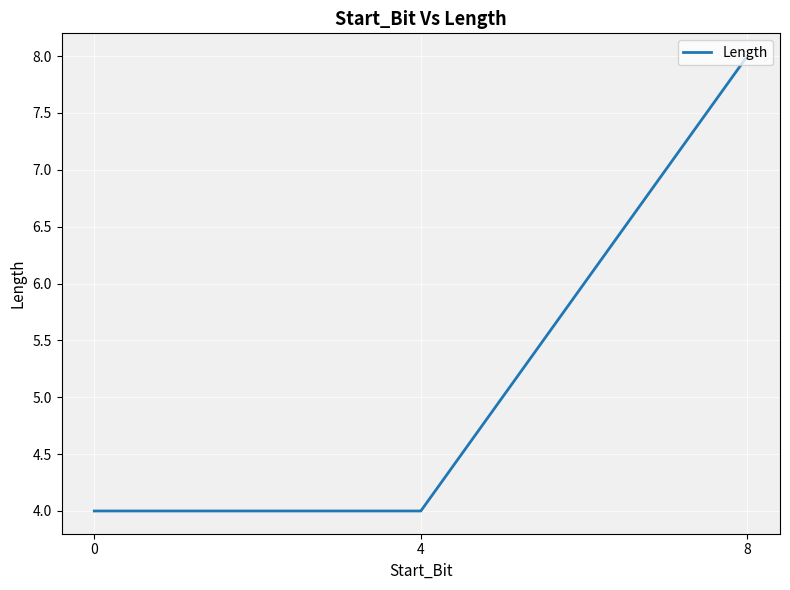

The value at 8 is 8. True or false?

True